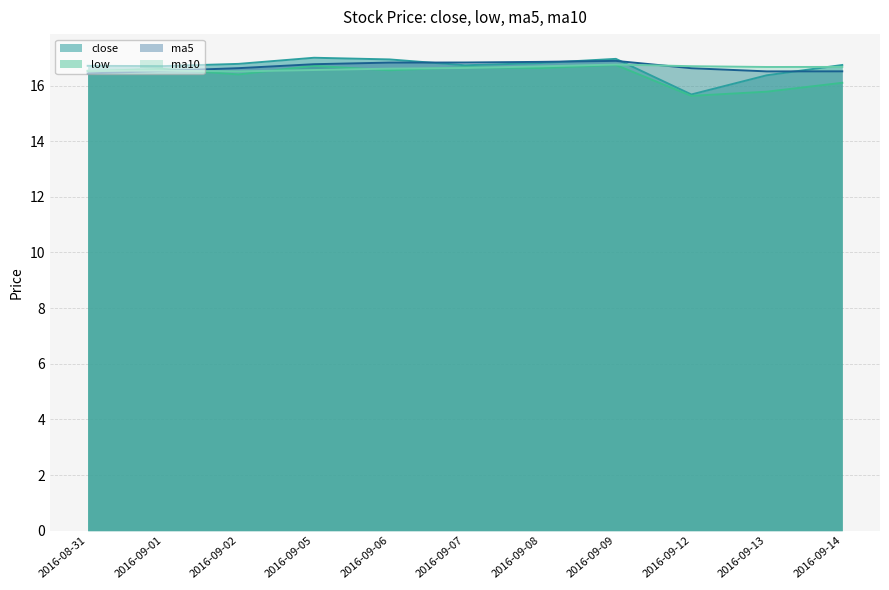

How many interior local valleys does the close series have?

3